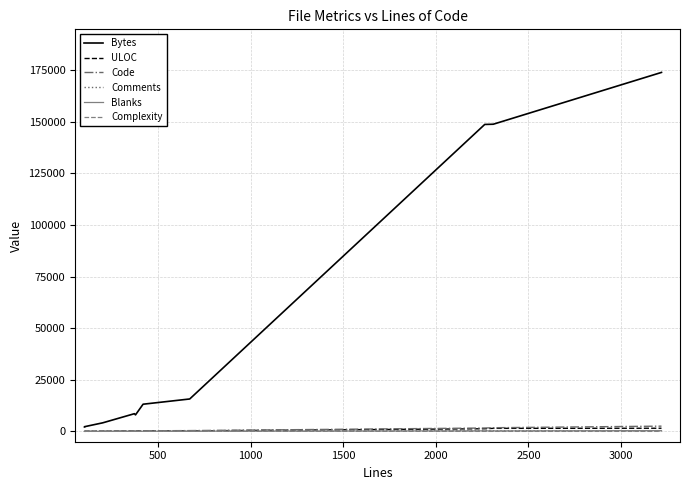

What is the value of the Comments point at the 6th from the left?

73